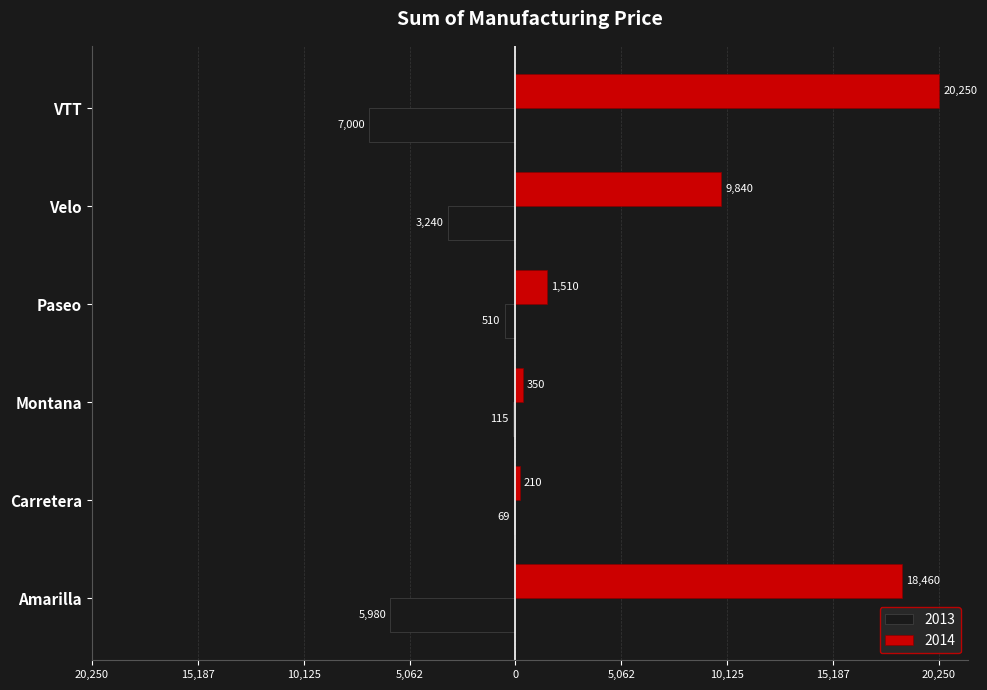

What are all the series names shown in the legend?

2013, 2014